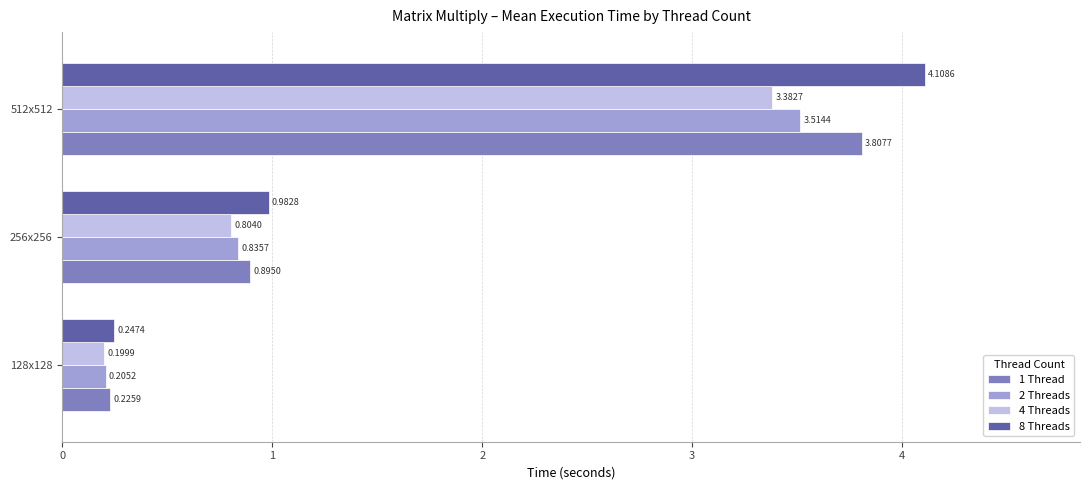

At 512x512, list the series in order from smallest to largest.

4 Threads, 2 Threads, 1 Thread, 8 Threads